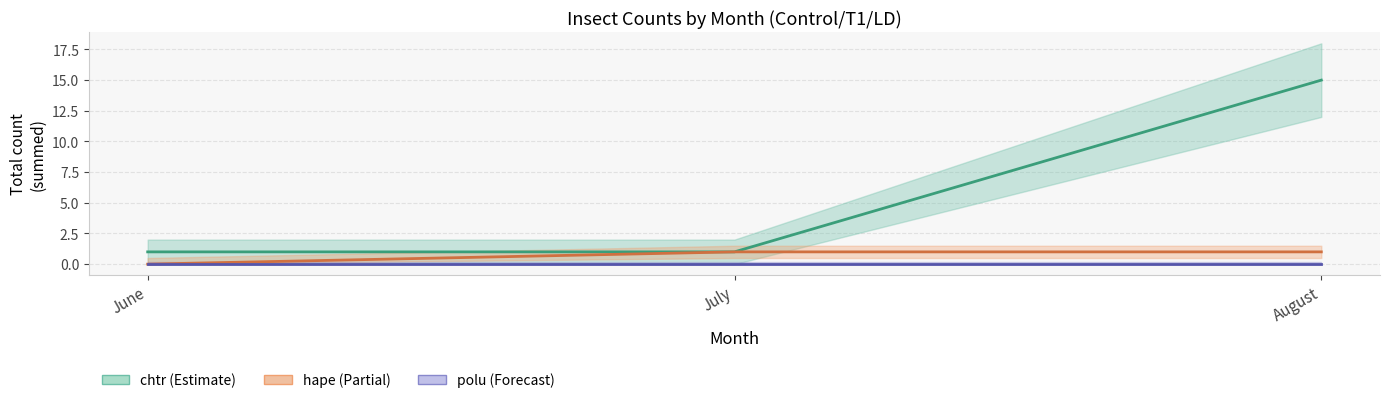

At how many categories does at least one series exceed 7?

1